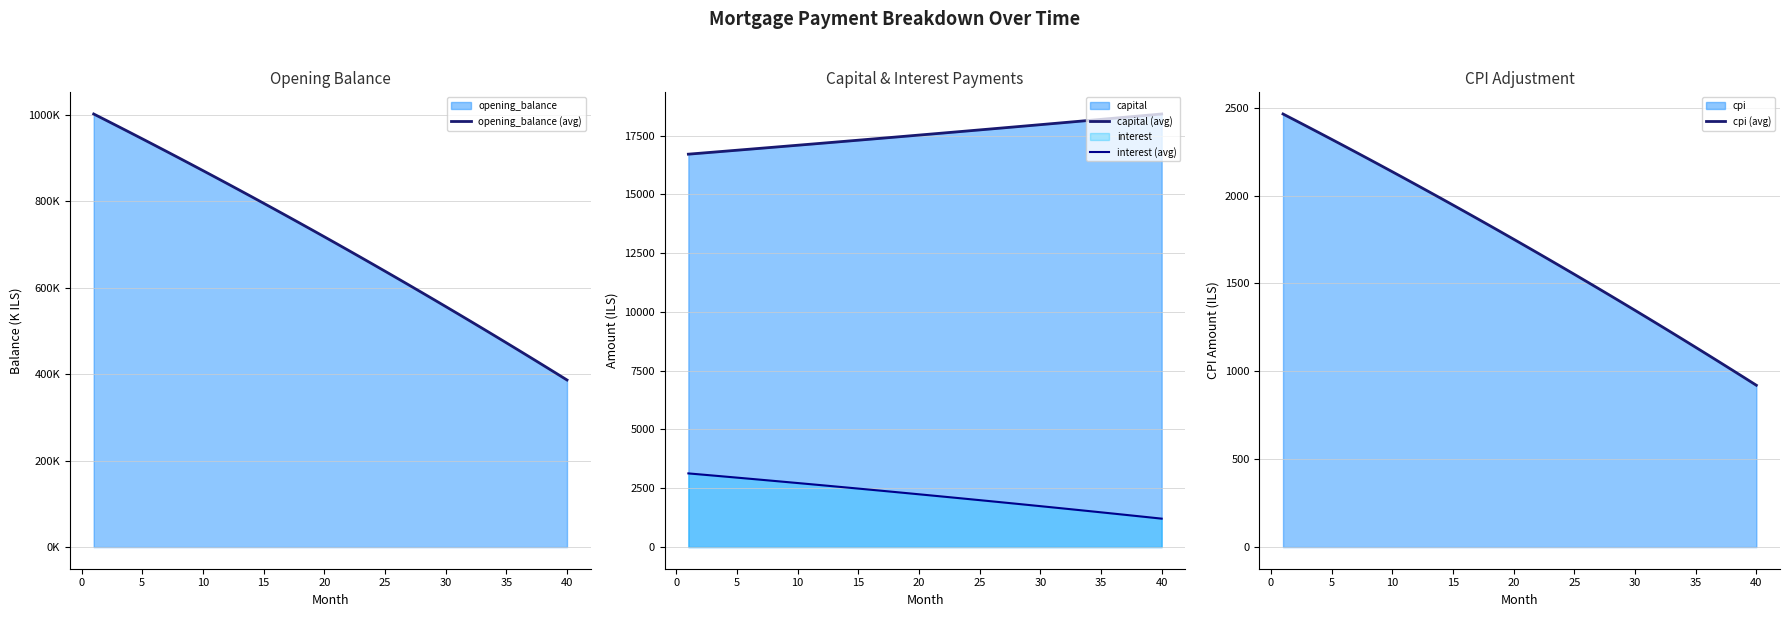

What is the highest value of the capital (avg) series?

18417.2